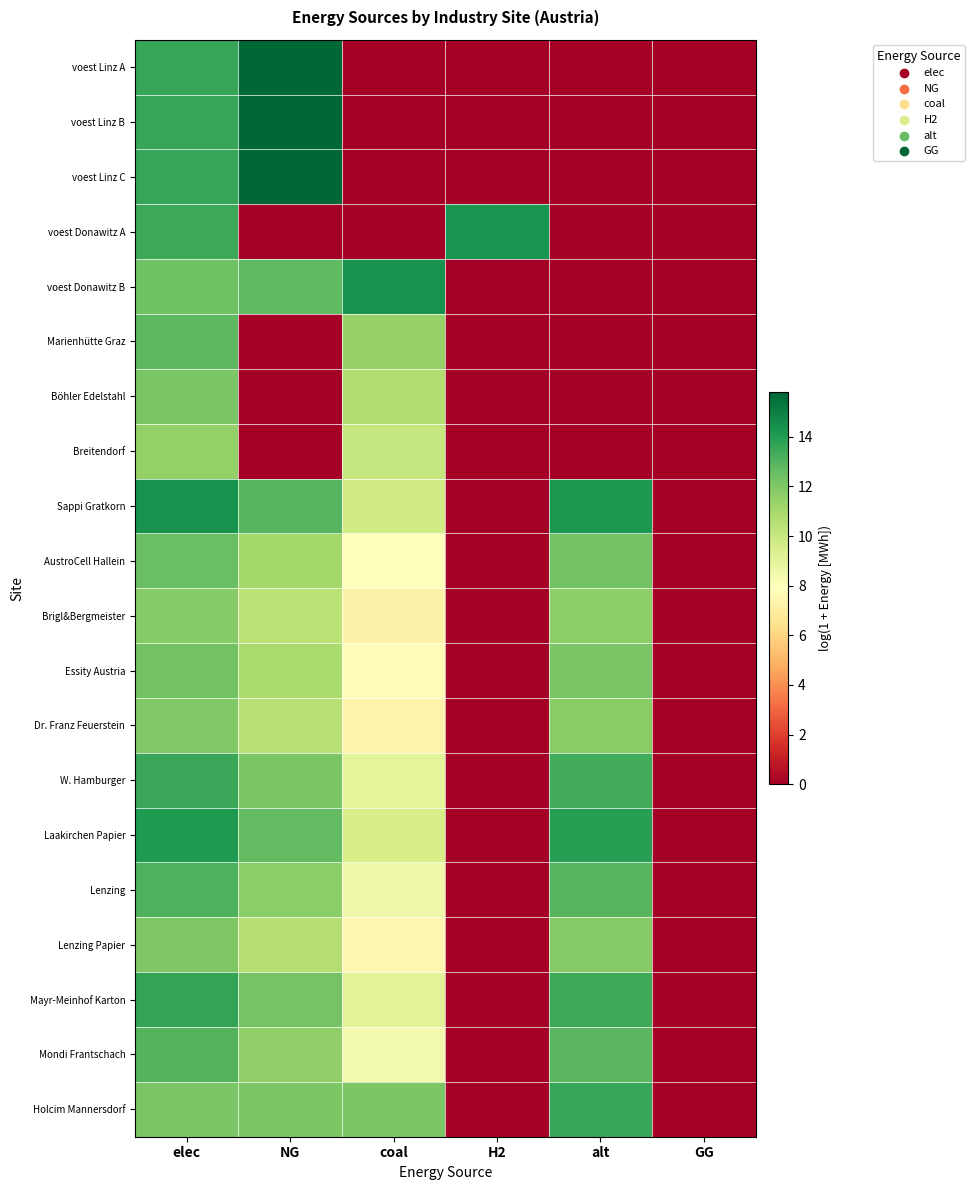

Reading left to right, what are all the values shown in this chart?

voest Linz A: elec=13.6	NG=15.8	coal=0.0	H2=0.0	alt=0.0	GG=0.0
voest Linz B: elec=13.6	NG=15.8	coal=0.0	H2=0.0	alt=0.0	GG=0.0
voest Linz C: elec=13.6	NG=15.8	coal=0.0	H2=0.0	alt=0.0	GG=0.0
voest Donawitz A: elec=13.5	NG=0.0	coal=0.0	H2=14.3	alt=0.0	GG=0.0
voest Donawitz B: elec=12.3	NG=12.8	coal=14.4	H2=0.0	alt=0.0	GG=0.0
Marienhütte Graz: elec=12.8	NG=0.0	coal=11.4	H2=0.0	alt=0.0	GG=0.0
Böhler Edelstahl: elec=12.1	NG=0.0	coal=10.7	H2=0.0	alt=0.0	GG=0.0
Breitendorf: elec=11.5	NG=0.0	coal=10.1	H2=0.0	alt=0.0	GG=0.0
Sappi Gratkorn: elec=14.3	NG=12.9	coal=9.7	H2=0.0	alt=14.1	GG=0.0
AustroCell Hallein: elec=12.5	NG=11.1	coal=7.9	H2=0.0	alt=12.3	GG=0.0
Brigl&Bergmeister: elec=11.8	NG=10.4	coal=7.2	H2=0.0	alt=11.6	GG=0.0
Essity Austria: elec=12.3	NG=10.9	coal=7.7	H2=0.0	alt=12.1	GG=0.0
Dr. Franz Feuerstein: elec=11.9	NG=10.5	coal=7.3	H2=0.0	alt=11.7	GG=0.0
W. Hamburger: elec=13.5	NG=12.1	coal=8.9	H2=0.0	alt=13.3	GG=0.0
Laakirchen Papier: elec=14.1	NG=12.7	coal=9.5	H2=0.0	alt=13.9	GG=0.0
Lenzing: elec=13.1	NG=11.7	coal=8.5	H2=0.0	alt=12.9	GG=0.0
Lenzing Papier: elec=12.0	NG=10.6	coal=7.4	H2=0.0	alt=11.8	GG=0.0
Mayr-Meinhof Karton: elec=13.7	NG=12.2	coal=9.1	H2=0.0	alt=13.5	GG=0.0
Mondi Frantschach: elec=13.0	NG=11.6	coal=8.4	H2=0.0	alt=12.8	GG=0.0
Holcim Mannersdorf: elec=12.2	NG=12.1	coal=12.1	H2=0.0	alt=13.6	GG=0.0